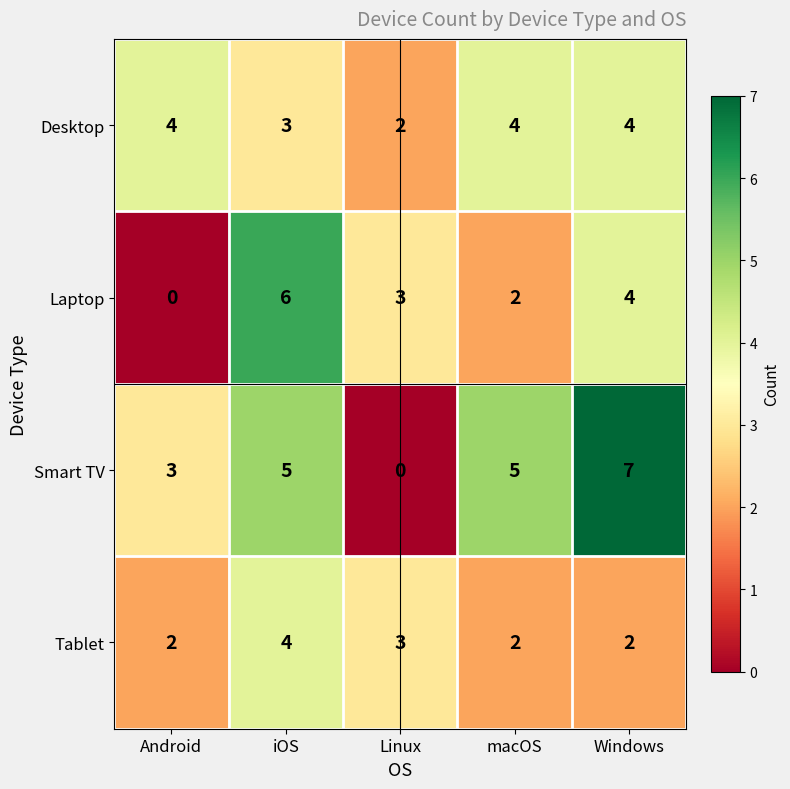

At which label is Desktop closest to 3?

iOS